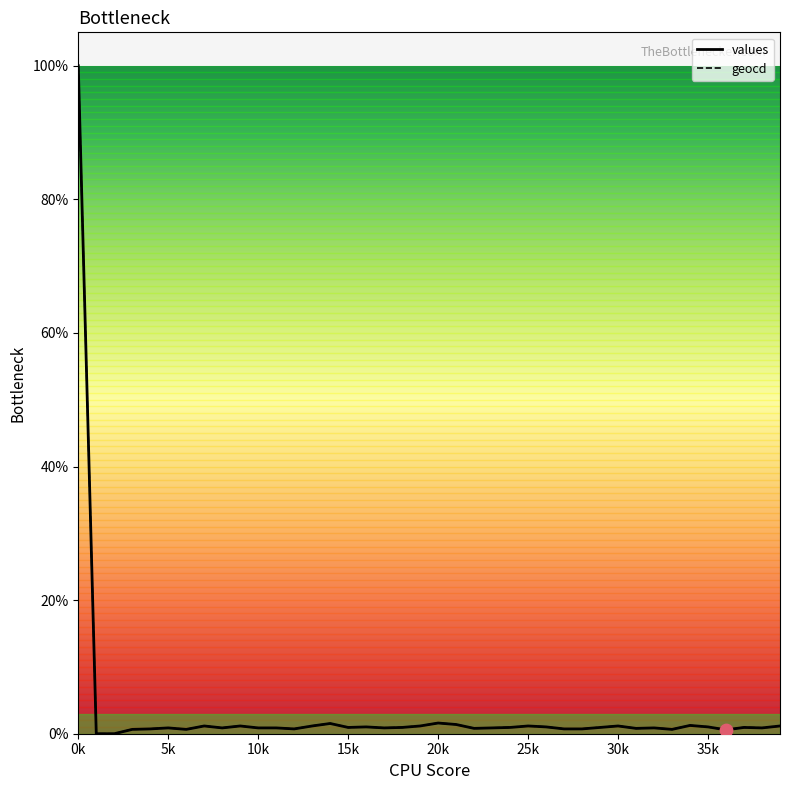

Which series has the largest total across all categories?

geocd